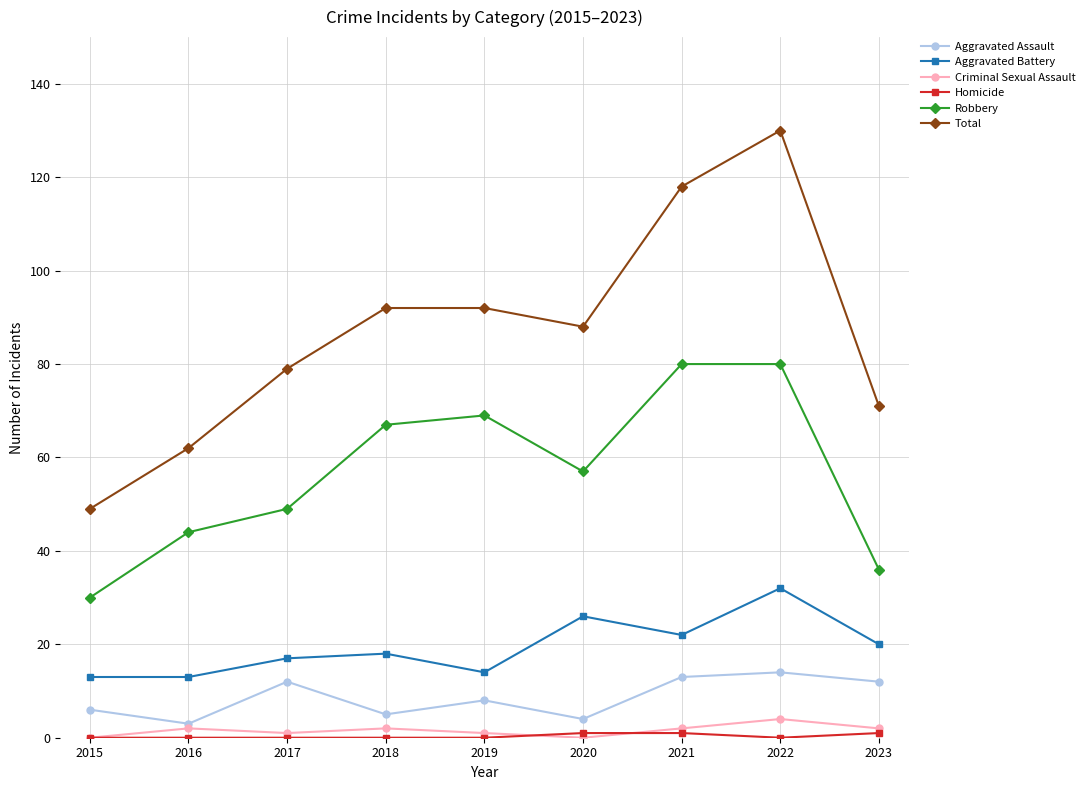

True or false: Aggravated Battery and Criminal Sexual Assault intersect in this chart.

False